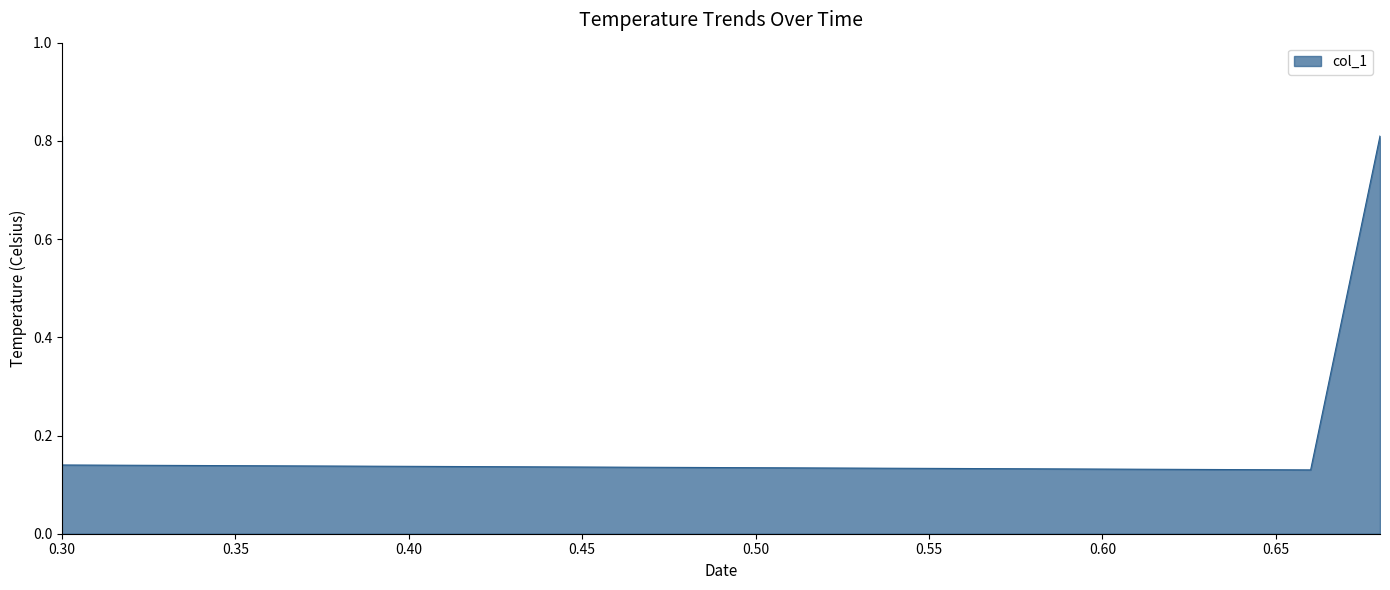

Where is the first local minimum?

0.66